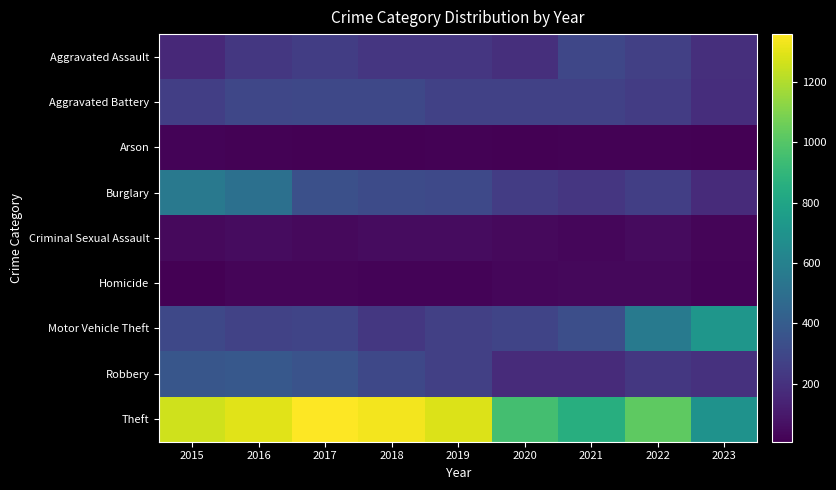

List the series in order of their peak value, lowest first.

Arson, Homicide, Criminal Sexual Assault, Aggravated Assault, Aggravated Battery, Robbery, Burglary, Motor Vehicle Theft, Theft